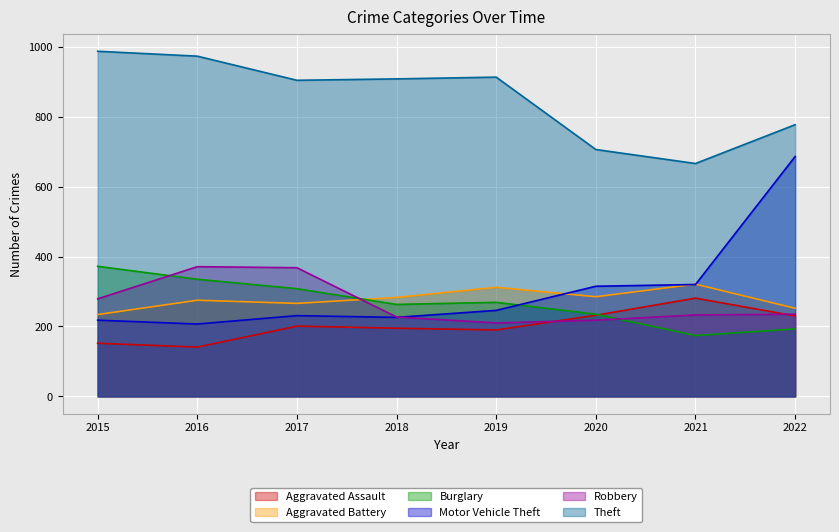

Reading left to right, list all the values displayed in this chart.

Aggravated Assault: 2015=152	2016=141	2017=201	2018=195	2019=190	2020=232	2021=281	2022=230
Aggravated Battery: 2015=234	2016=275	2017=266	2018=283	2019=312	2020=285	2021=321	2022=252
Burglary: 2015=372	2016=335	2017=308	2018=263	2019=269	2020=235	2021=174	2022=193
Motor Vehicle Theft: 2015=218	2016=207	2017=231	2018=226	2019=246	2020=315	2021=320	2022=686
Robbery: 2015=279	2016=371	2017=368	2018=227	2019=210	2020=218	2021=233	2022=235
Theft: 2015=987	2016=973	2017=904	2018=908	2019=913	2020=706	2021=666	2022=777